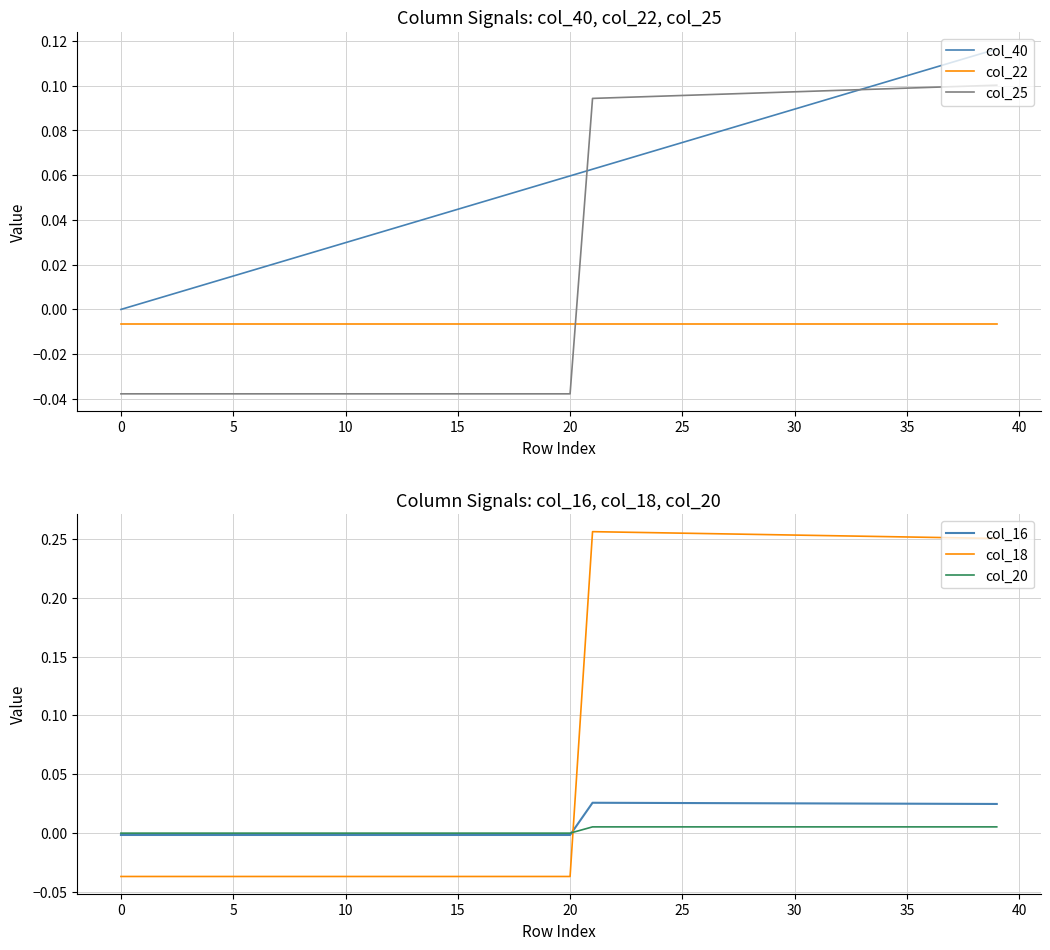

What is the label of the 28th point from the left?

27